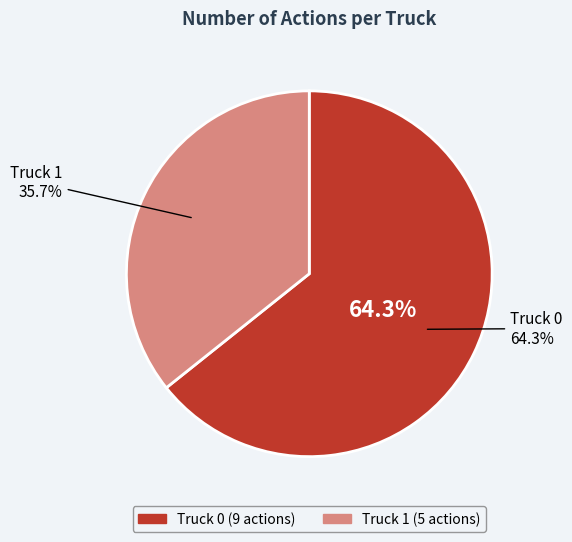

What is the change in value from Truck 0 to Truck 1?

-4